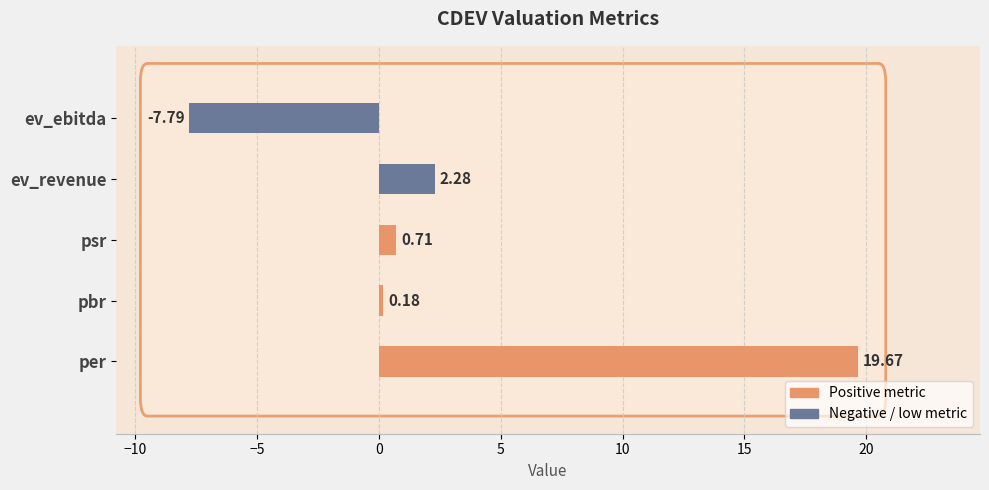

List the labels in order of value, smallest first.

ev_ebitda, pbr, psr, ev_revenue, per